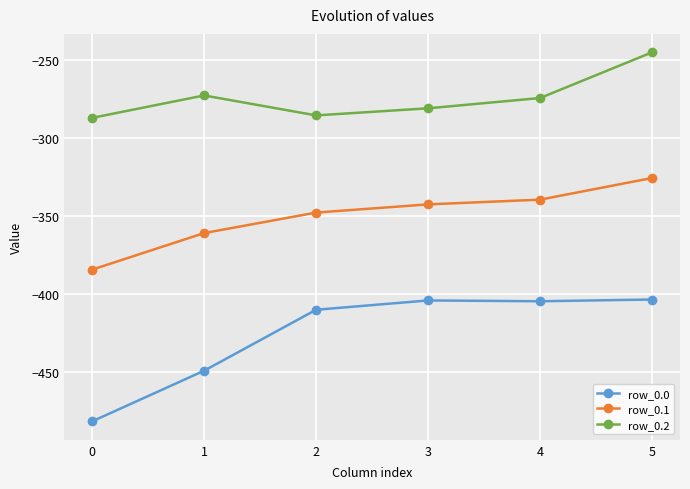

True or false: row_0.0 and row_0.2 intersect in this chart.

False